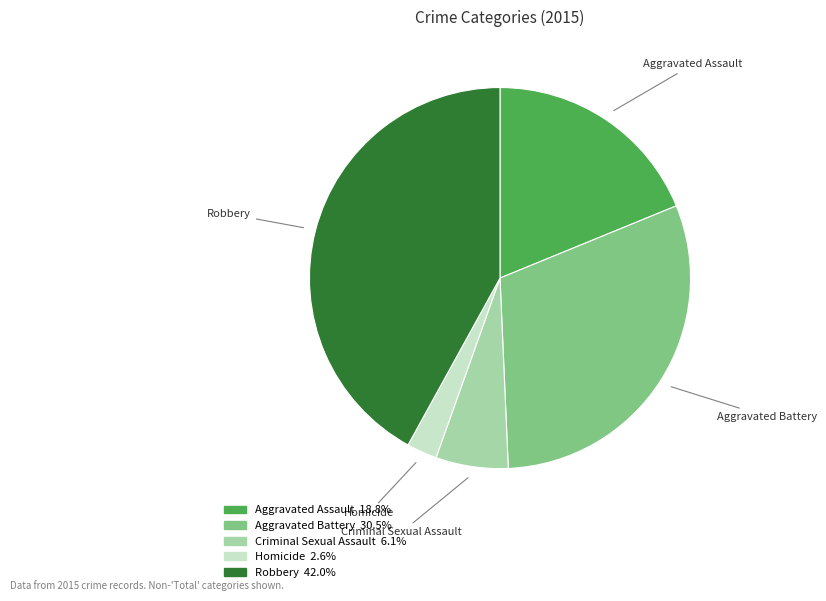

How many slices are in this pie chart?

5